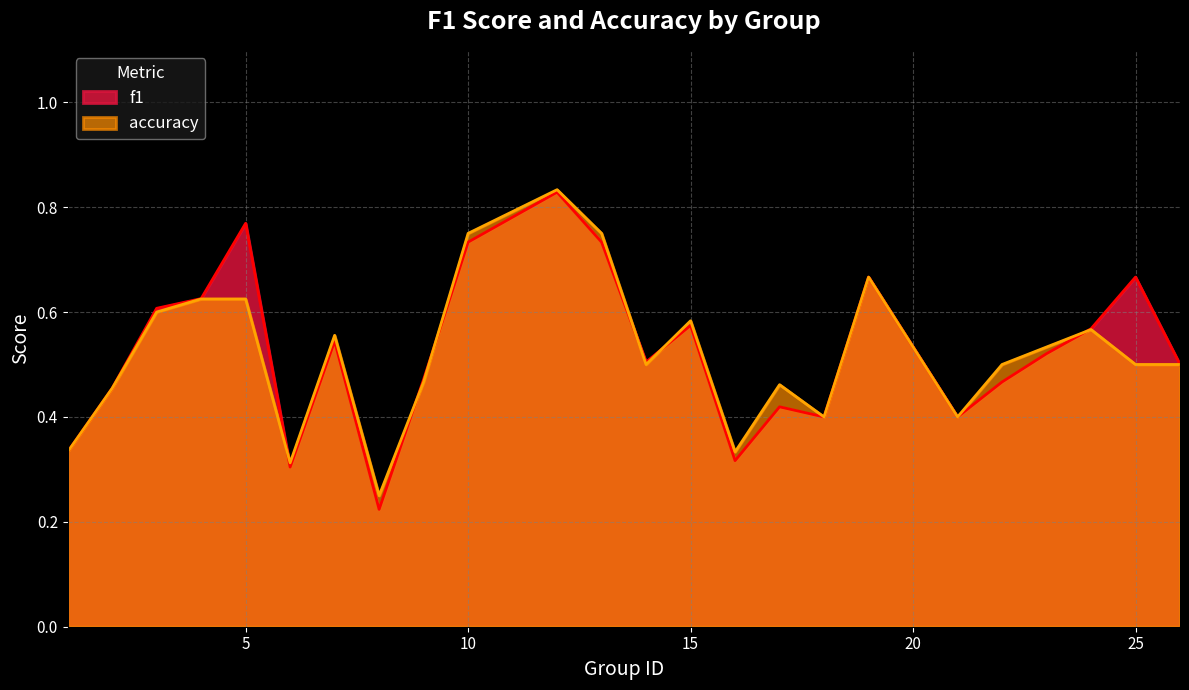

True or false: accuracy has more than 1 points higher than both neighbors.

True